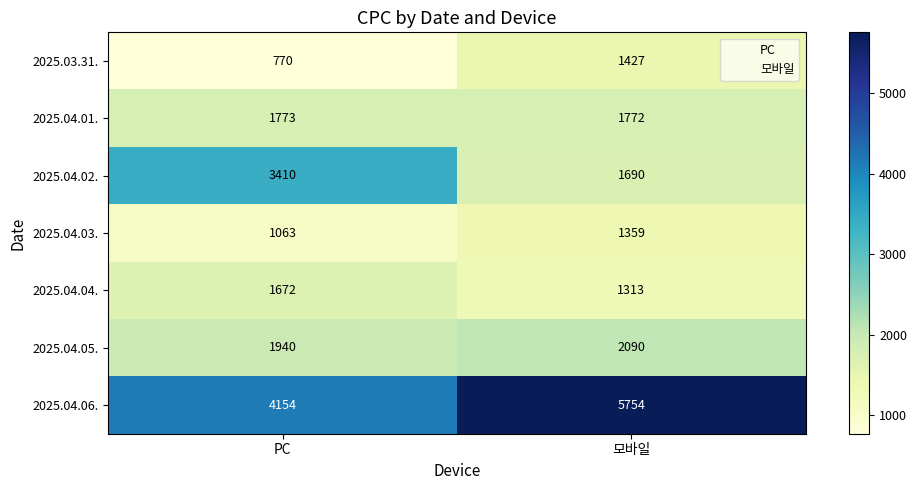

At which category is the sum across all series the highest?

모바일